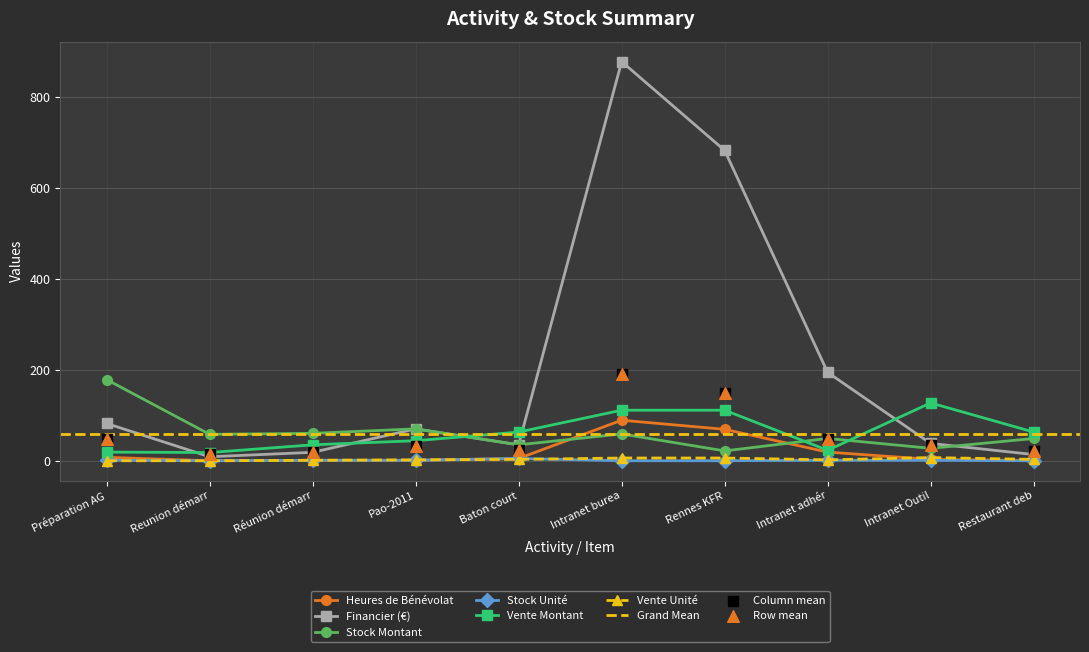

At which label does Stock Montant reach its peak?

Préparation AG